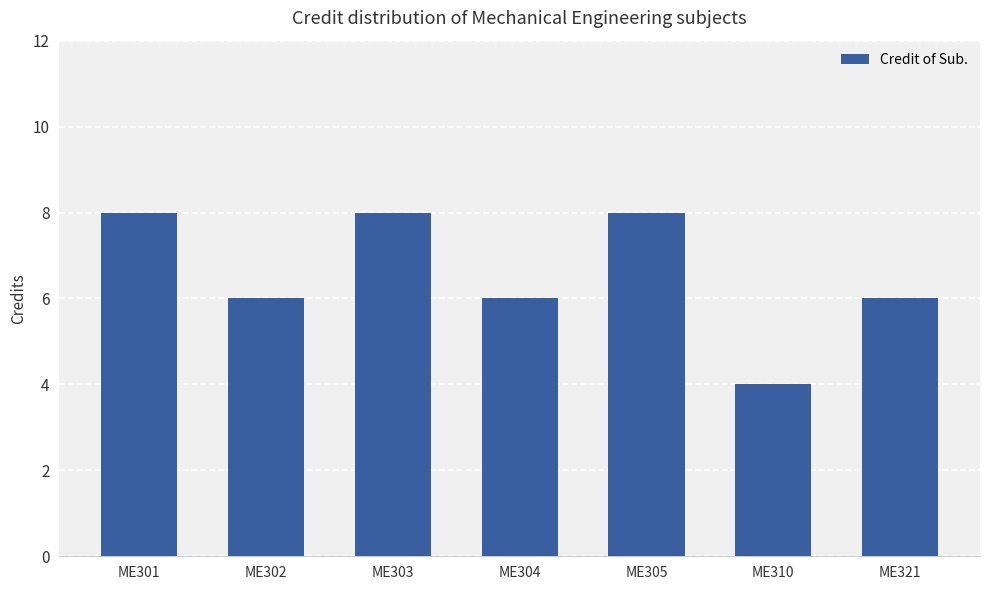

Where does the data first go above 6?

ME301